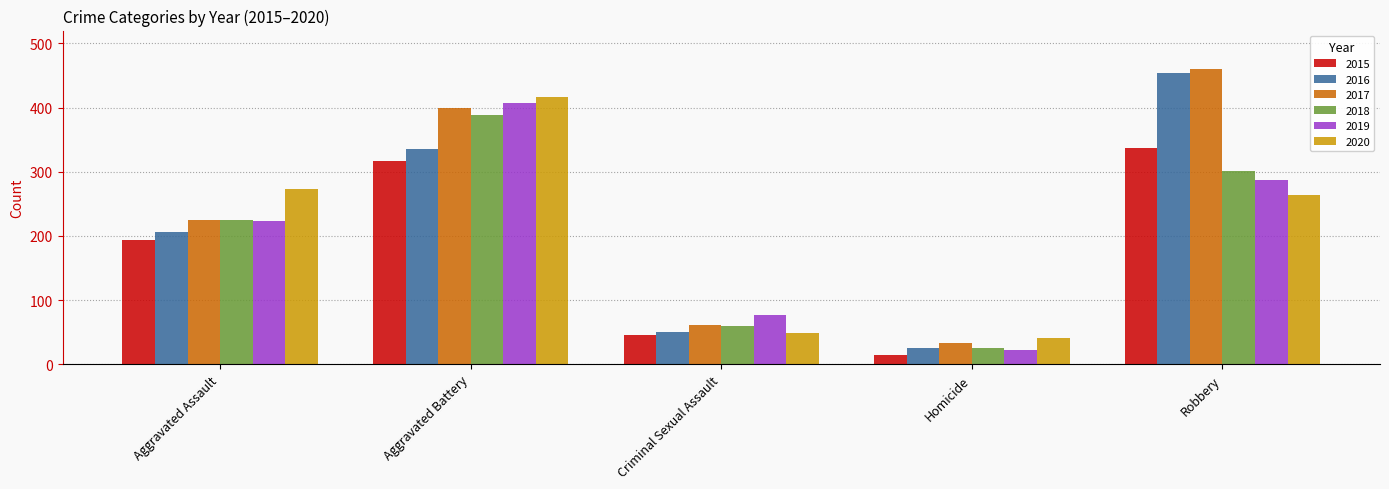

At which label is 2016 closest to 240?

Aggravated Assault